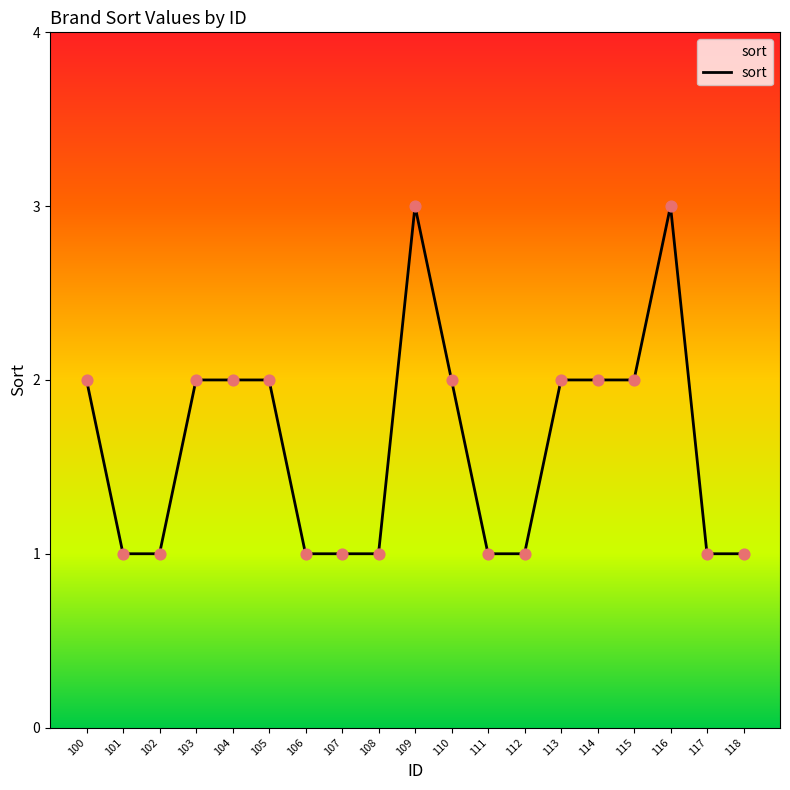

What is the ratio of the value at 105 to the value at 102?

2.0